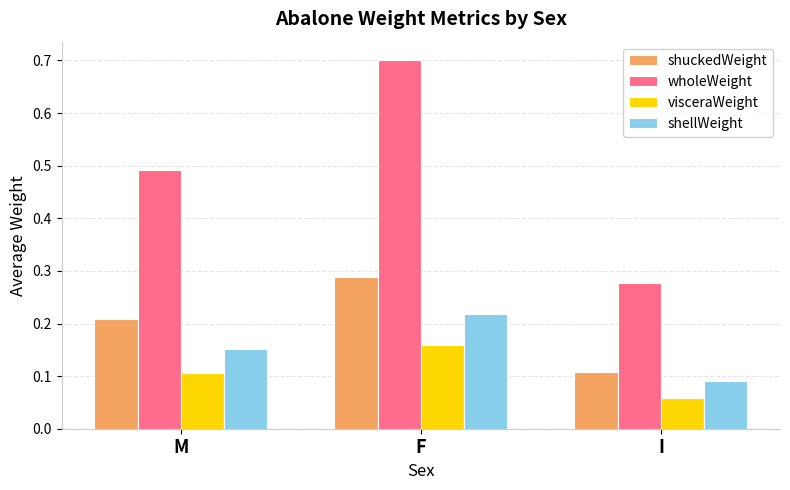

Count the shellWeight values in the range 0 to 1.

3